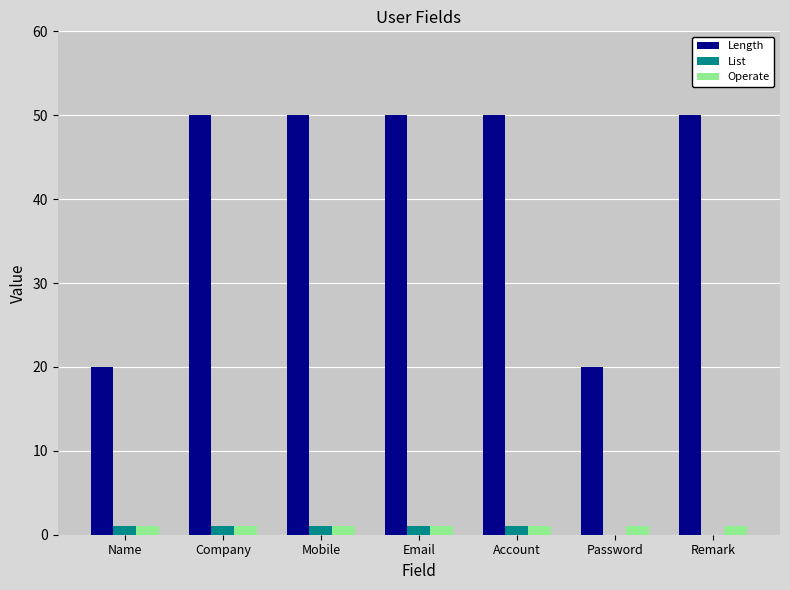

Reading right to left, list all the values displayed in this chart.

Length: Remark=50	Password=20	Account=50	Email=50	Mobile=50	Company=50	Name=20
List: Remark=0	Password=0	Account=1	Email=1	Mobile=1	Company=1	Name=1
Operate: Remark=1	Password=1	Account=1	Email=1	Mobile=1	Company=1	Name=1